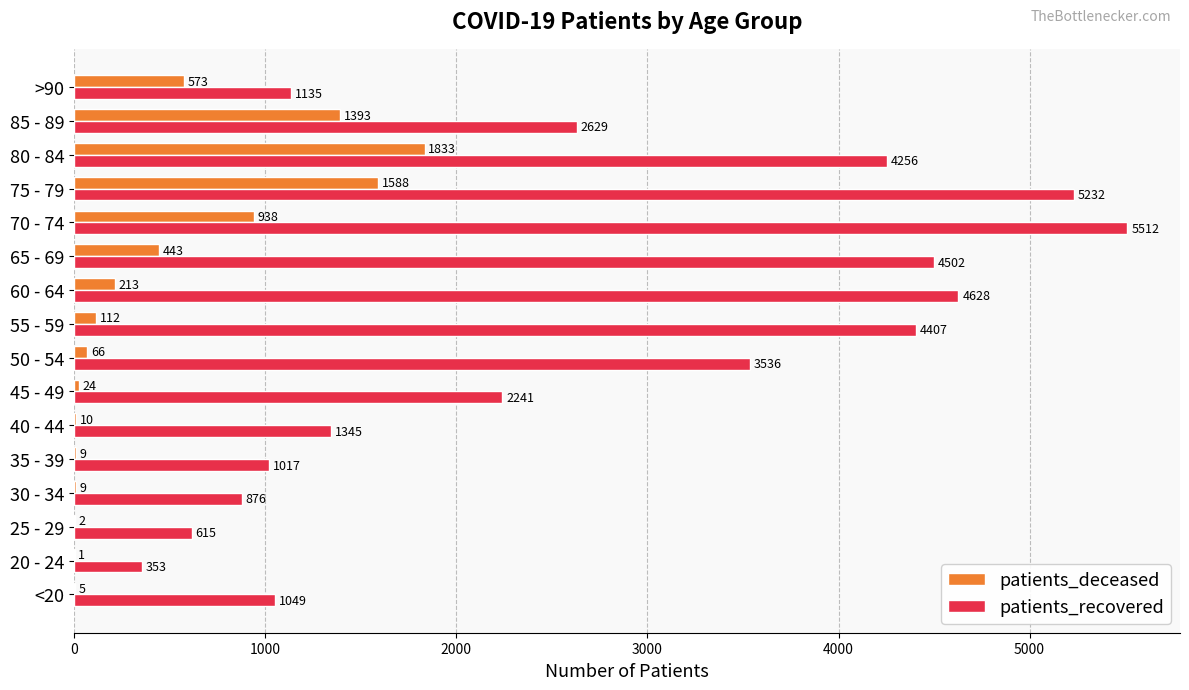

At which label is patients_deceased closest to 917?

70 - 74